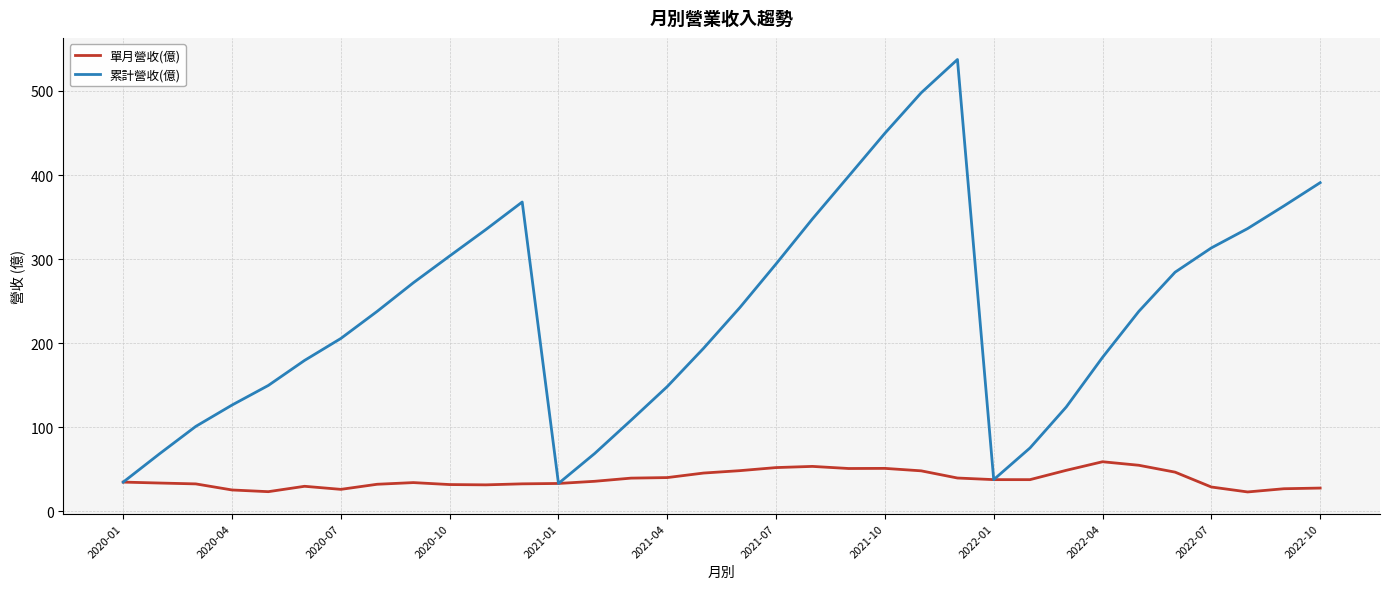

Which series has the largest total across all categories?

累計營收(億)